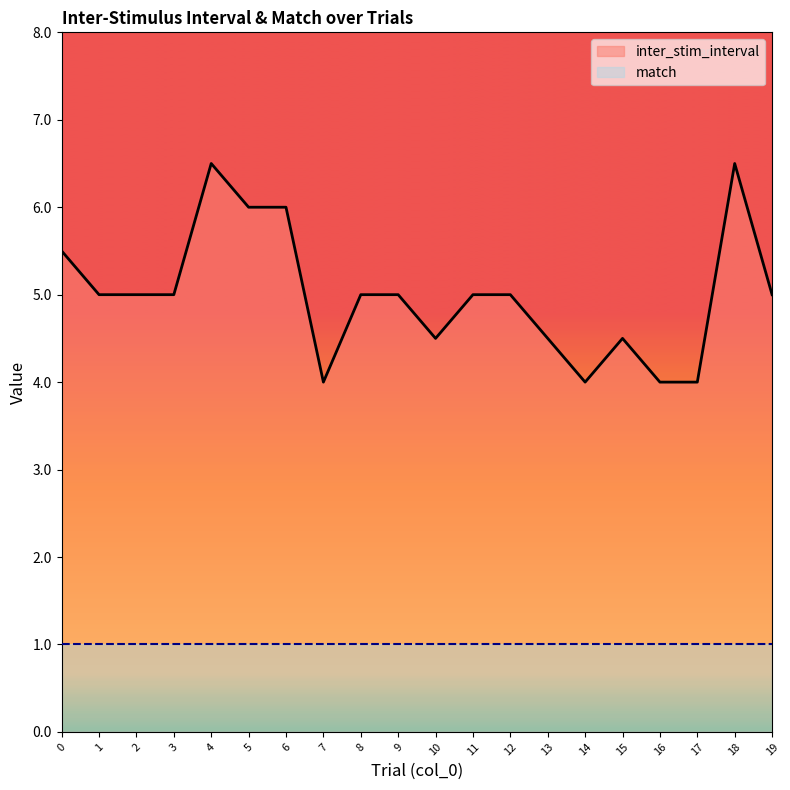

List the labels in order of value, smallest first.

7, 14, 16, 17, 10, 13, 15, 1, 2, 3, 8, 9, 11, 12, 19, 0, 5, 6, 4, 18